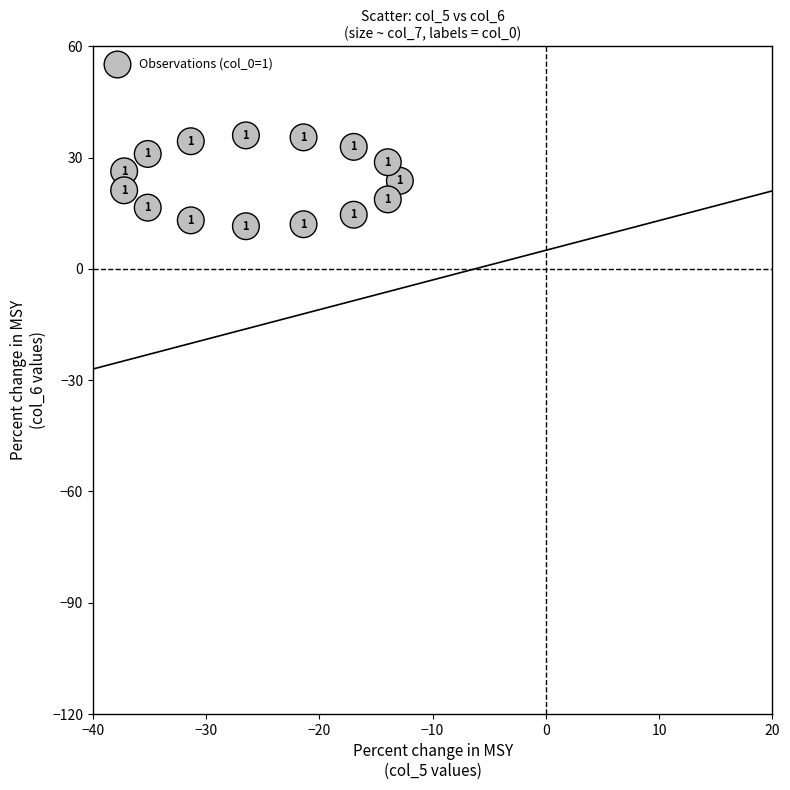

What is the range of Y values (max minus min)?

24.5